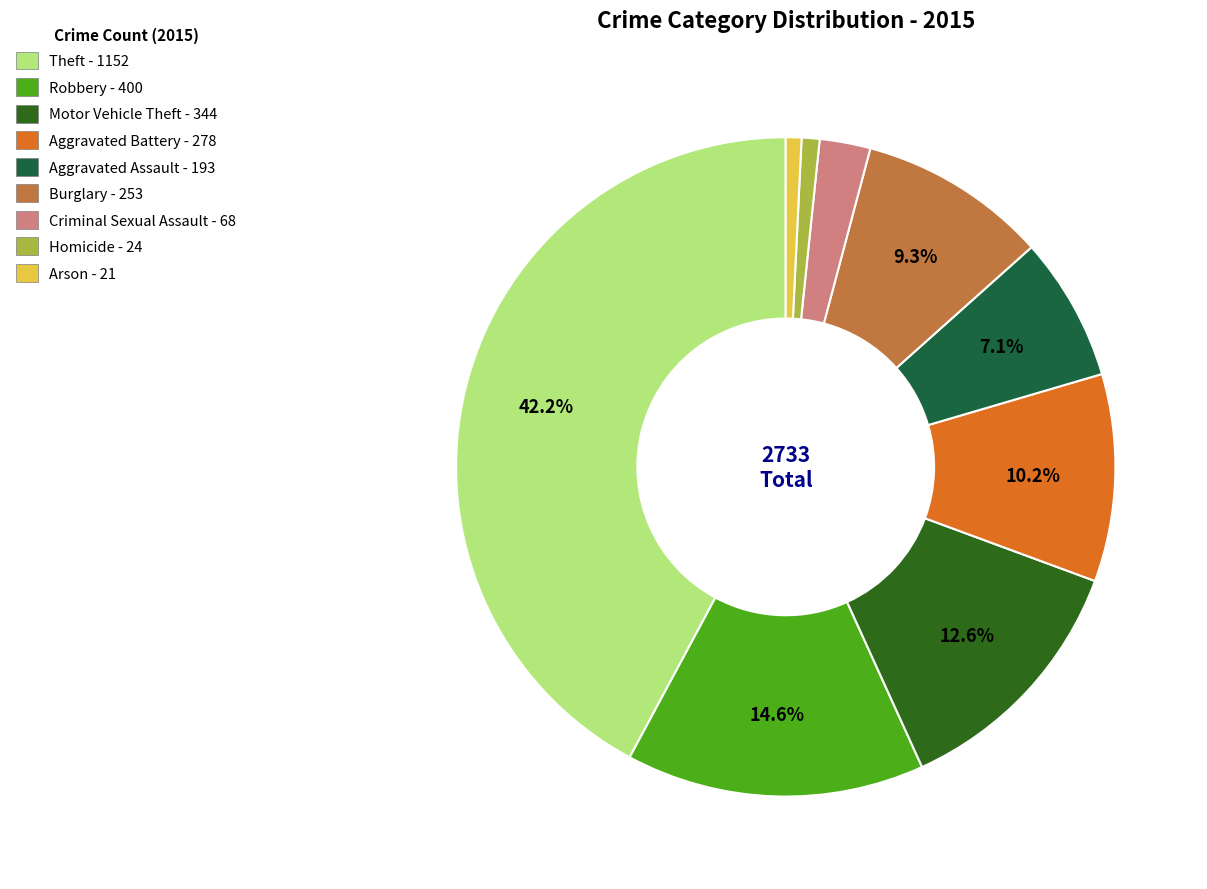

Which slice is the largest?

Theft